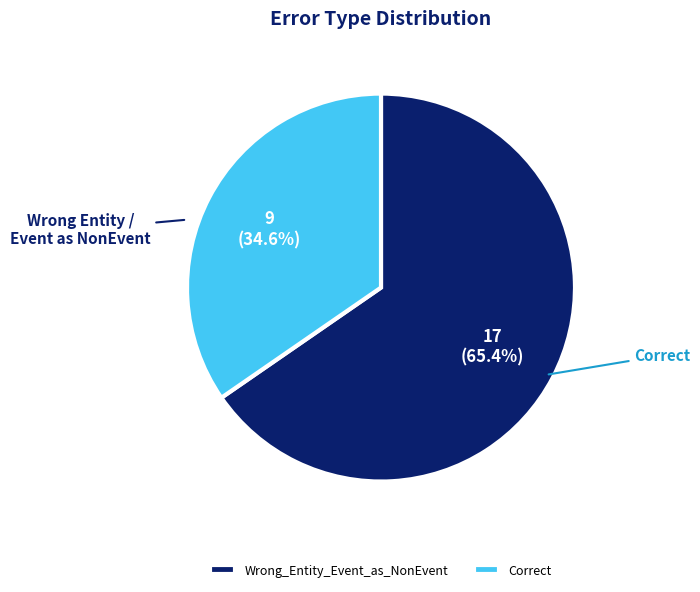

How much of the chart is everything except Wrong_Entity_Event_as_NonEvent?

34.6%